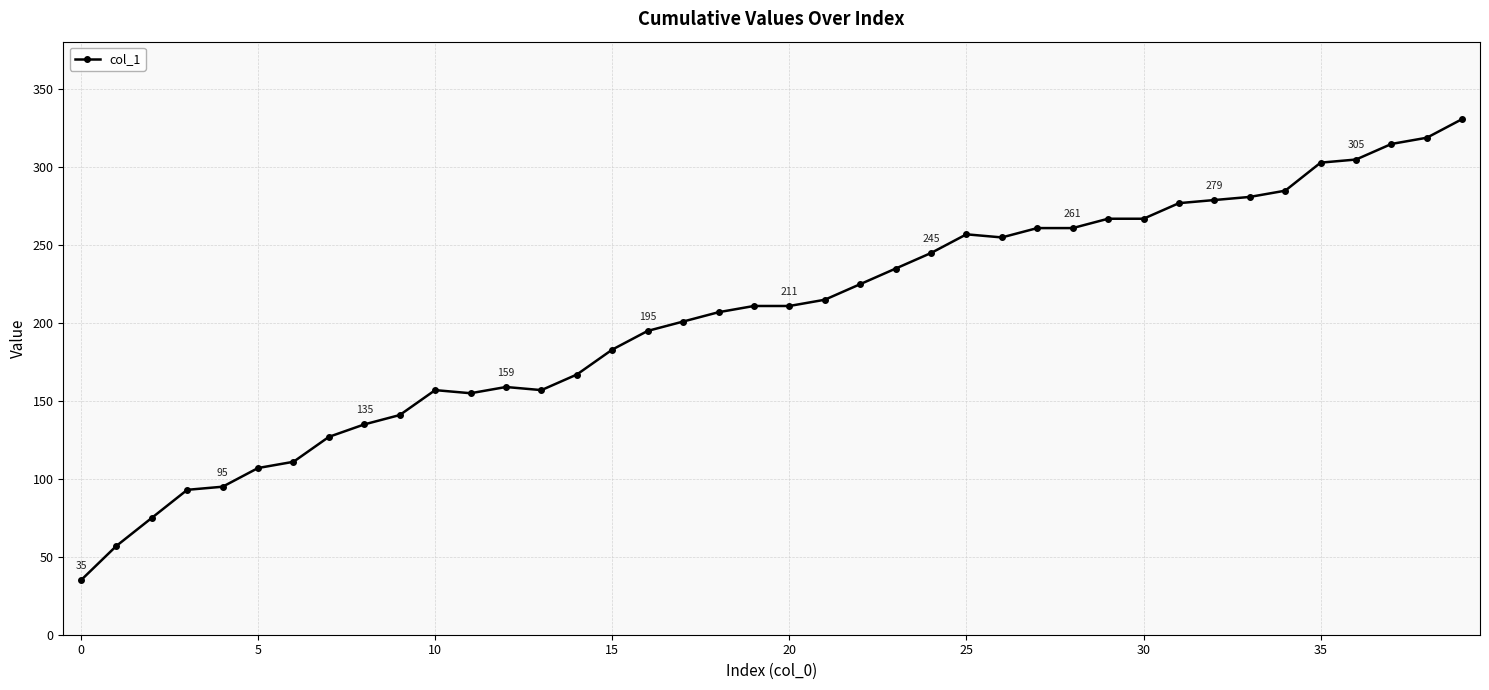

What is the sum of all values?

8162